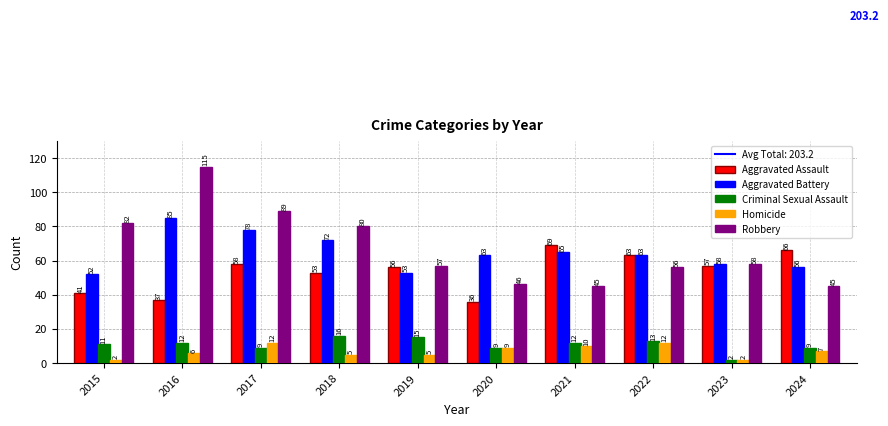

Reading left to right, list all the values displayed in this chart.

Aggravated Assault: 41	37	58	53	56	36	69	63	57	66
Aggravated Battery: 52	85	78	72	53	63	65	63	58	56
Criminal Sexual Assault: 11	12	9	16	15	9	12	13	2	9
Homicide: 2	6	12	5	5	9	10	12	2	7
Robbery: 82	115	89	80	57	46	45	56	58	45